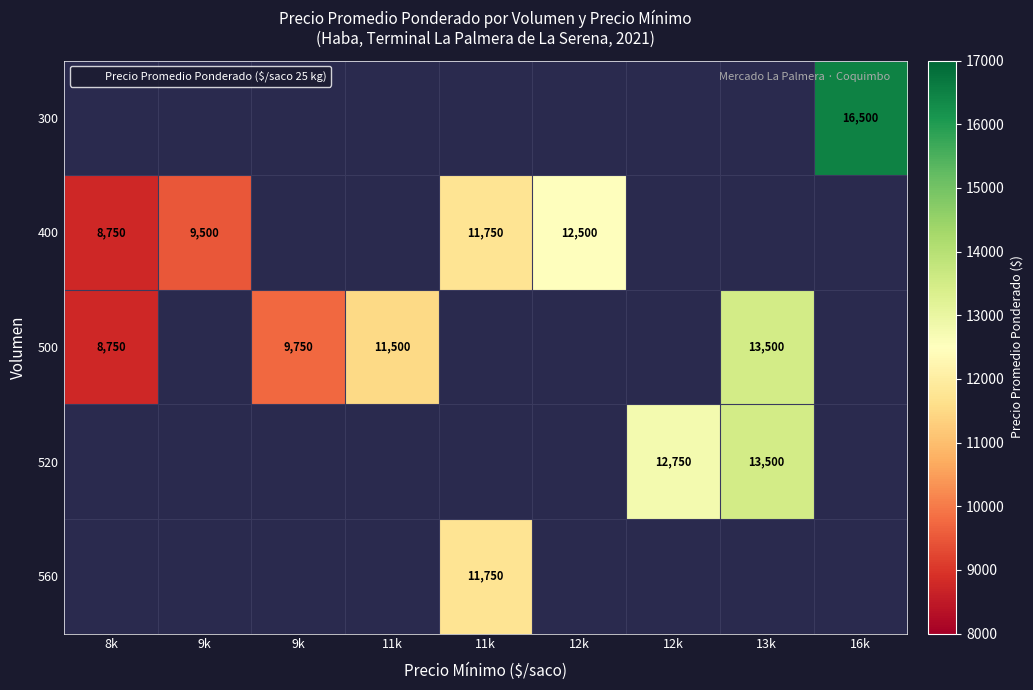

Which has a higher value, 9k or 11k?

9k